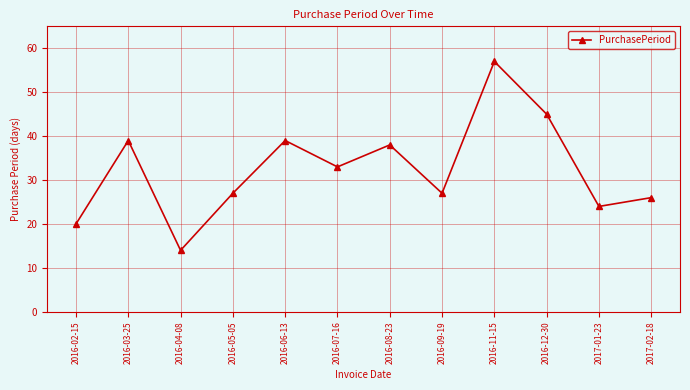

Read the value at 2016-12-30.

45